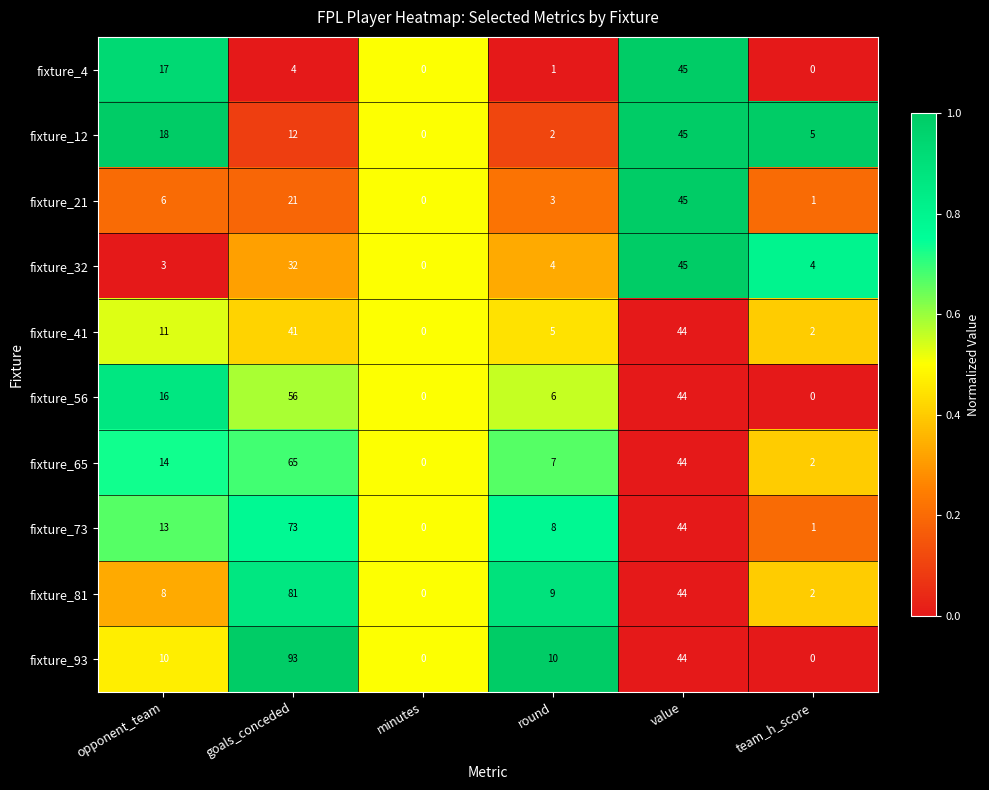

Which series changed the most between value and team_h_score?

fixture_4